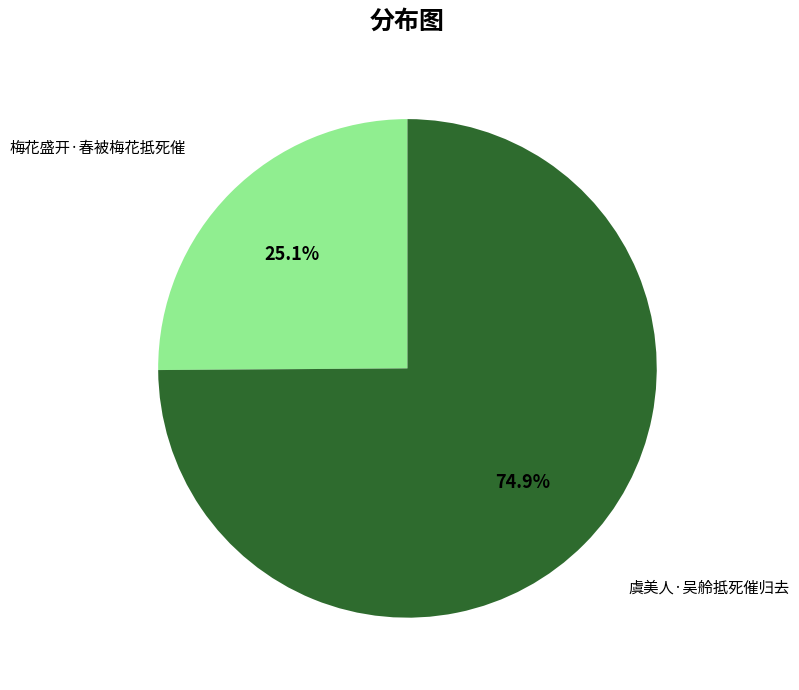

Between 梅花盛开·春被梅花抵死催 and 虞美人·吴舲抵死催归去, which is larger?

虞美人·吴舲抵死催归去